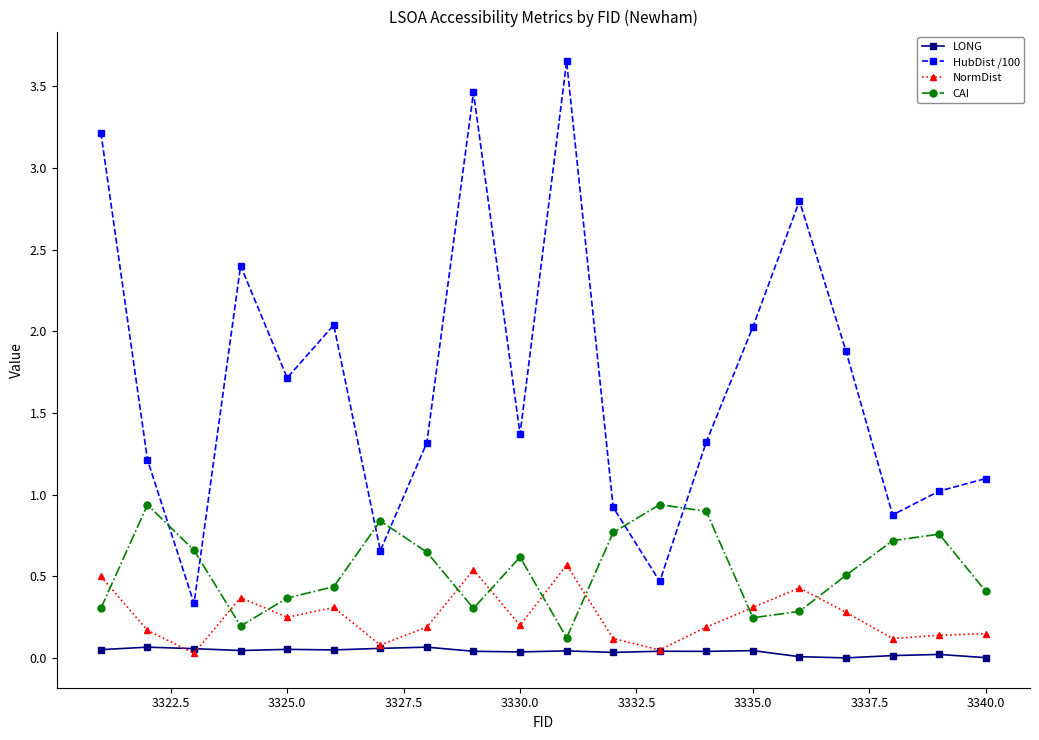

What is the value of the NormDist point at the 17th from the left?

0.3